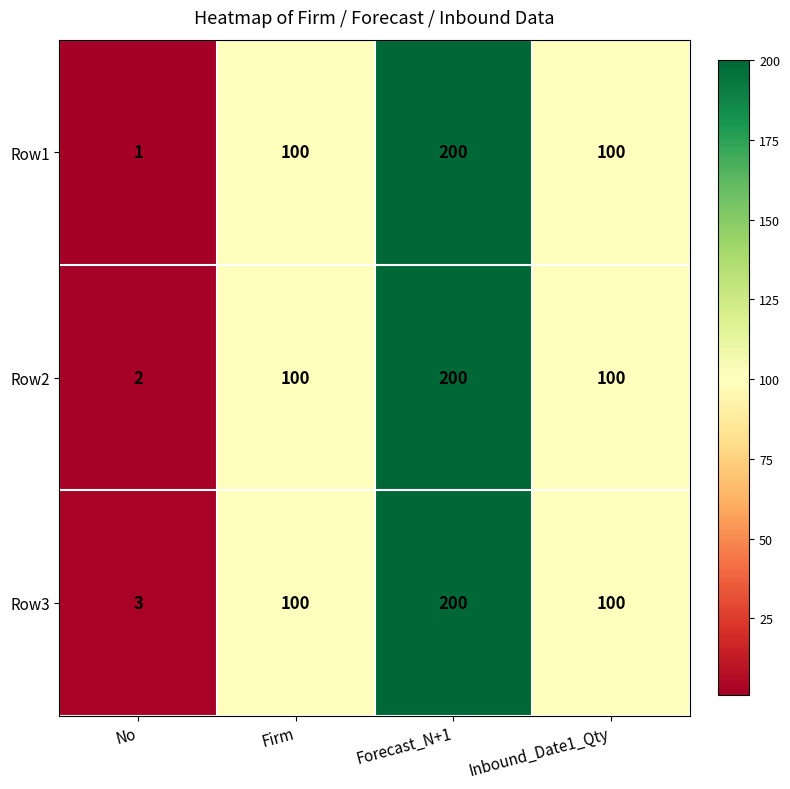

Count the number of categories in the chart.

4